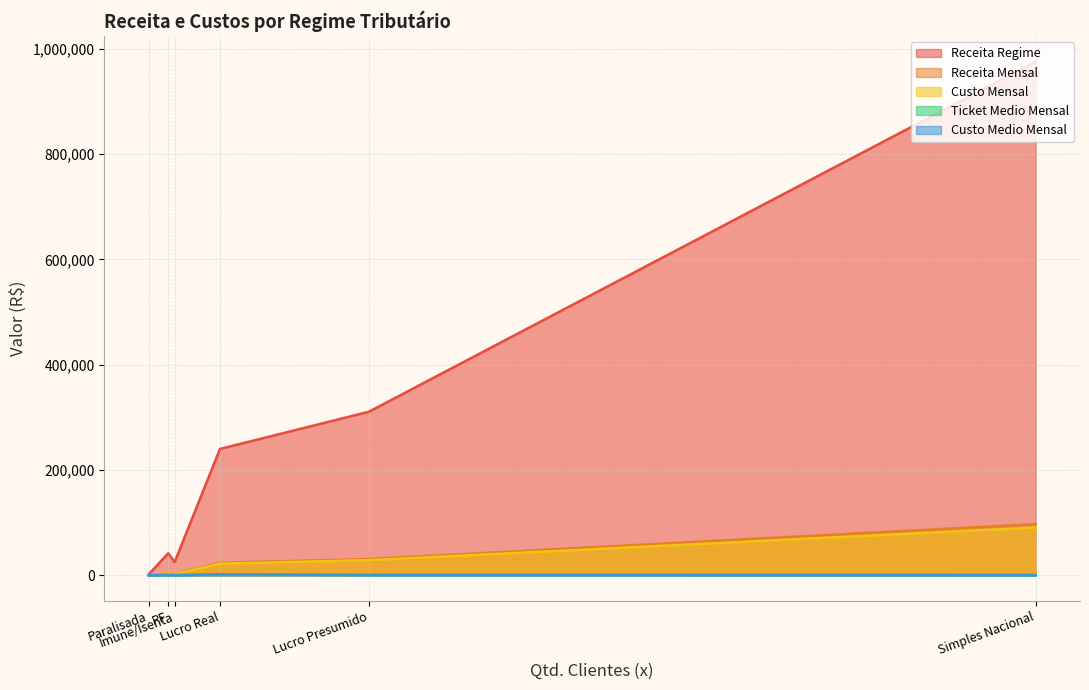

What is the smallest value displayed?

205.6